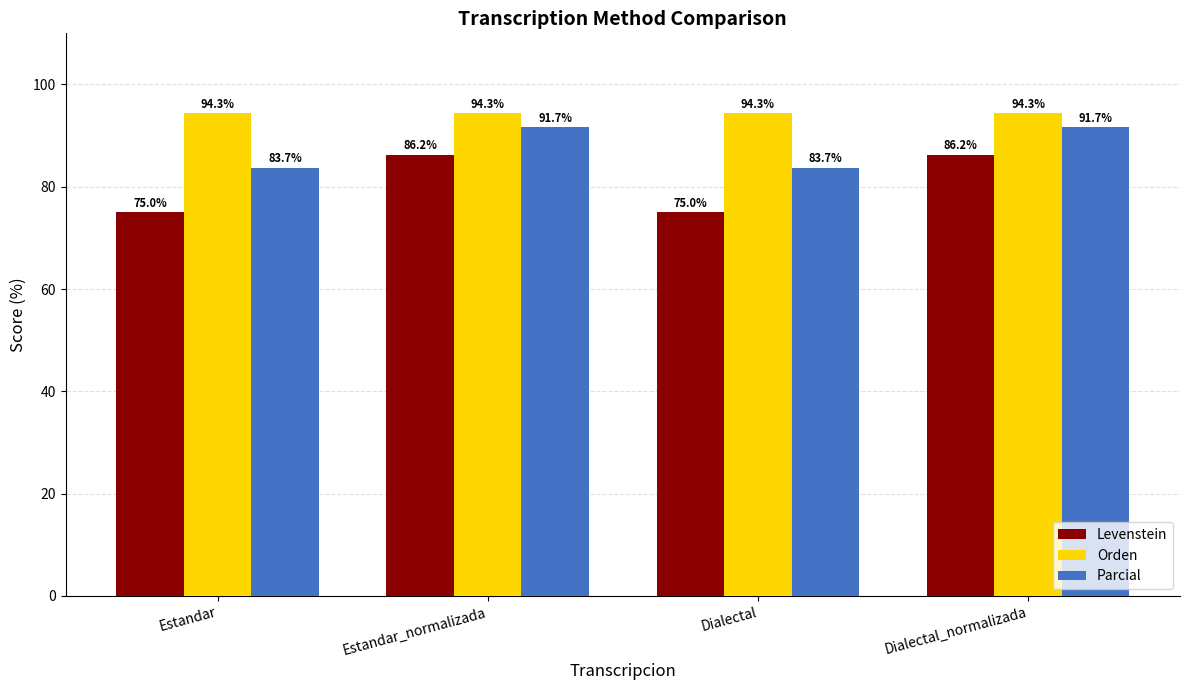

What is the lowest value of the Parcial series?

83.7